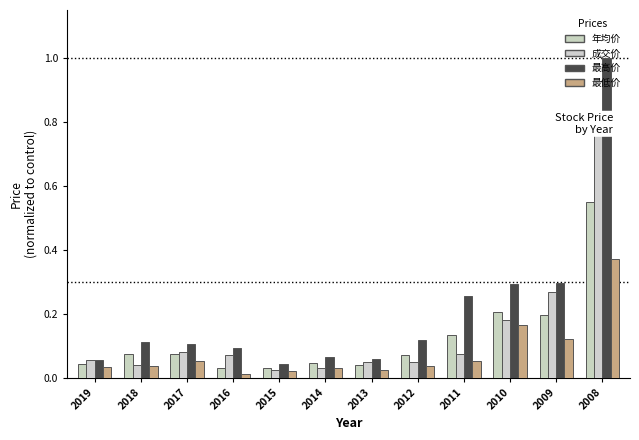

Reading left to right, what are all the values shown in this chart?

年均价: 0.0	0.1	0.1	0.0	0.0	0.0	0.0	0.1	0.1	0.2	0.2	0.5
成交价: 0.1	0.0	0.1	0.1	0.0	0.0	0.0	0.0	0.1	0.2	0.3	0.8
最高价: 0.1	0.1	0.1	0.1	0.0	0.1	0.1	0.1	0.3	0.3	0.3	1.0
最低价: 0.0	0.0	0.1	0.0	0.0	0.0	0.0	0.0	0.1	0.2	0.1	0.4